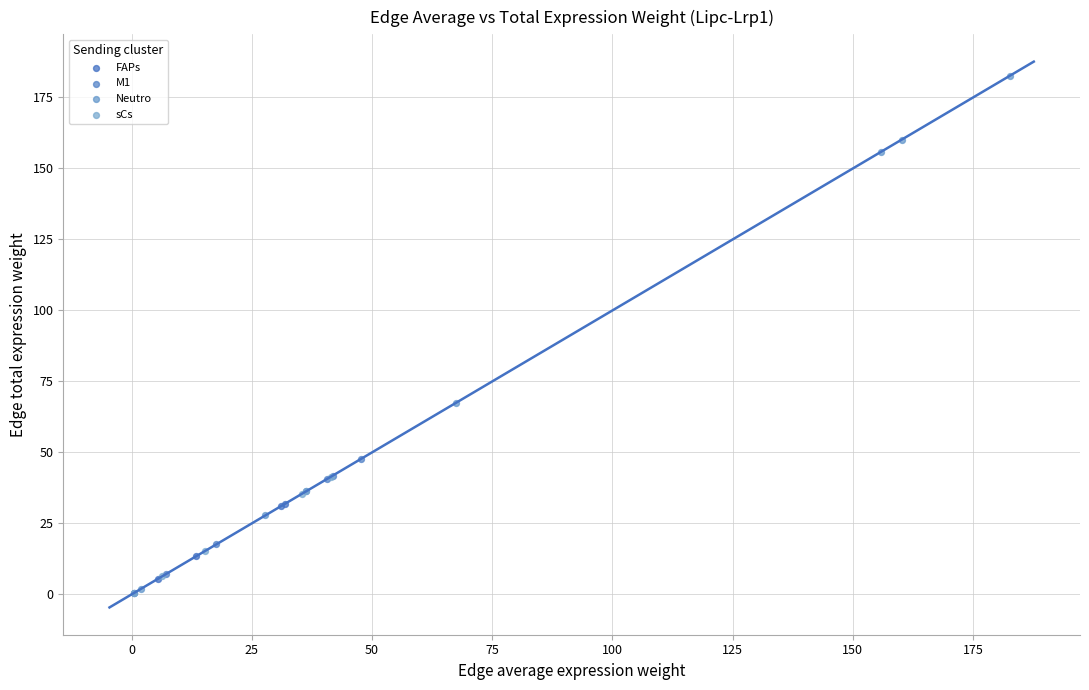

Which series contains the highest Y value?

Neutro